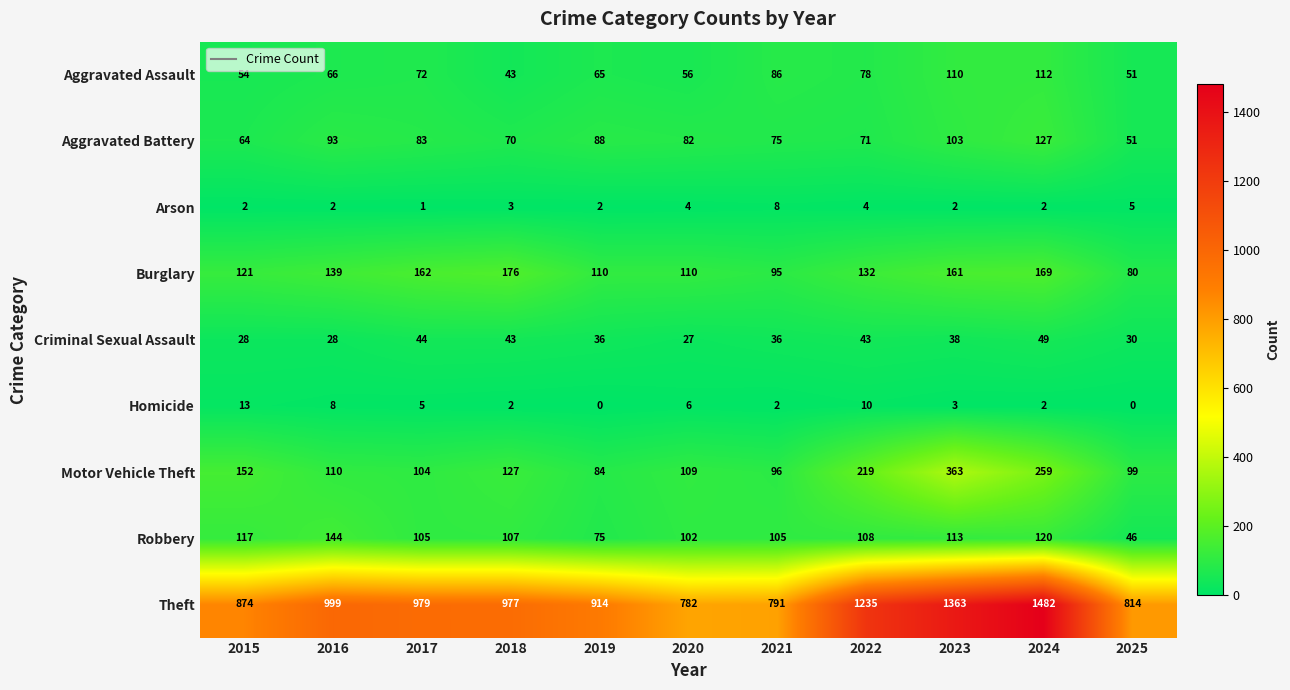

At how many categories does at least one series exceed 322?

11